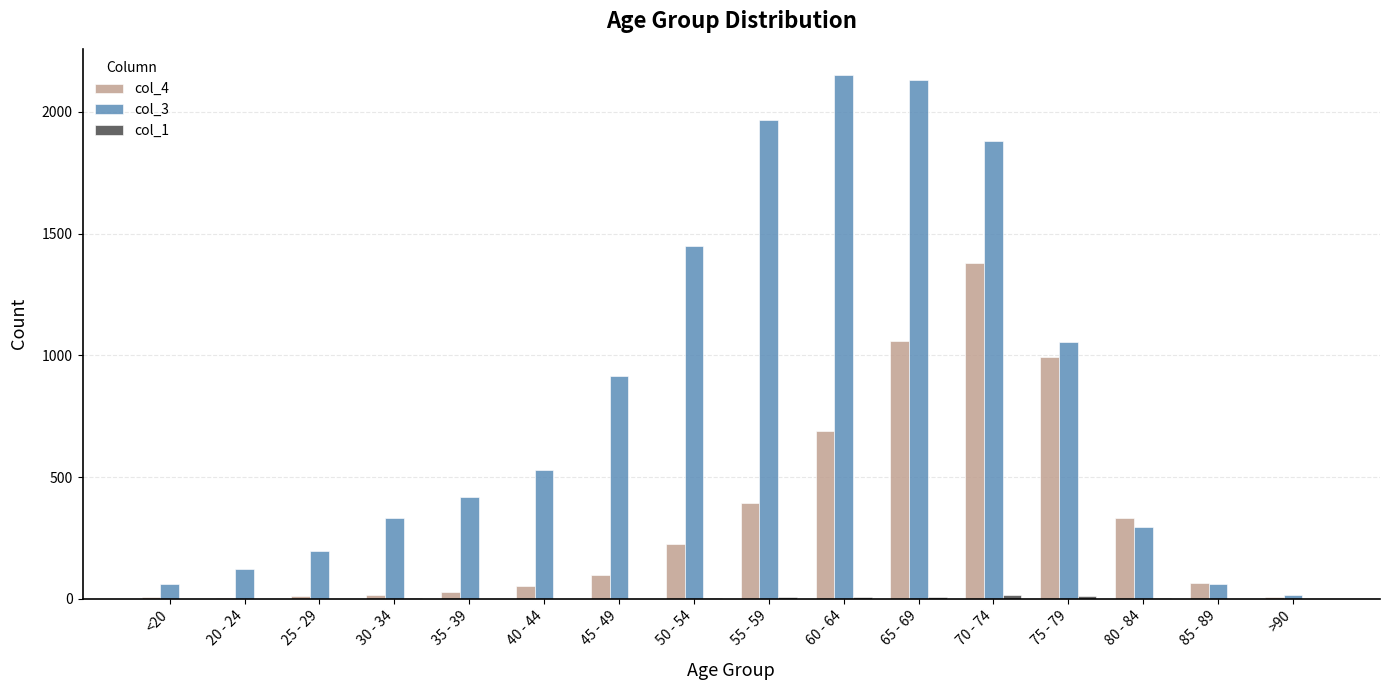

Which series has the largest total across all categories?

col_3